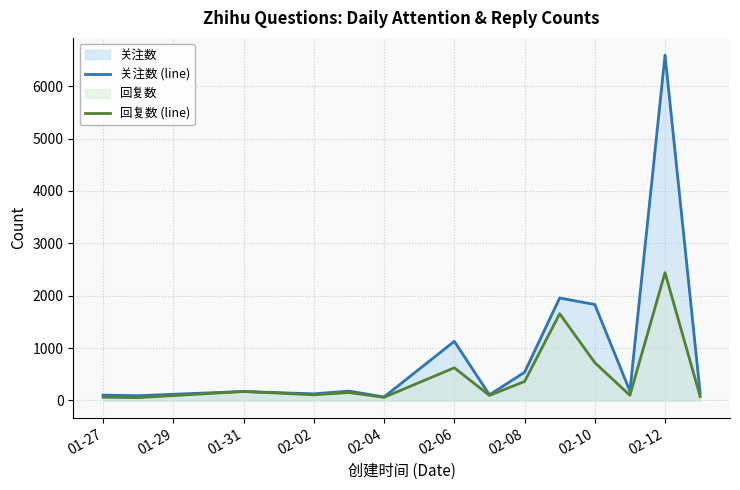

In 回复数 (line), how many points are lower than both neighbors (excluding endpoints)?

5